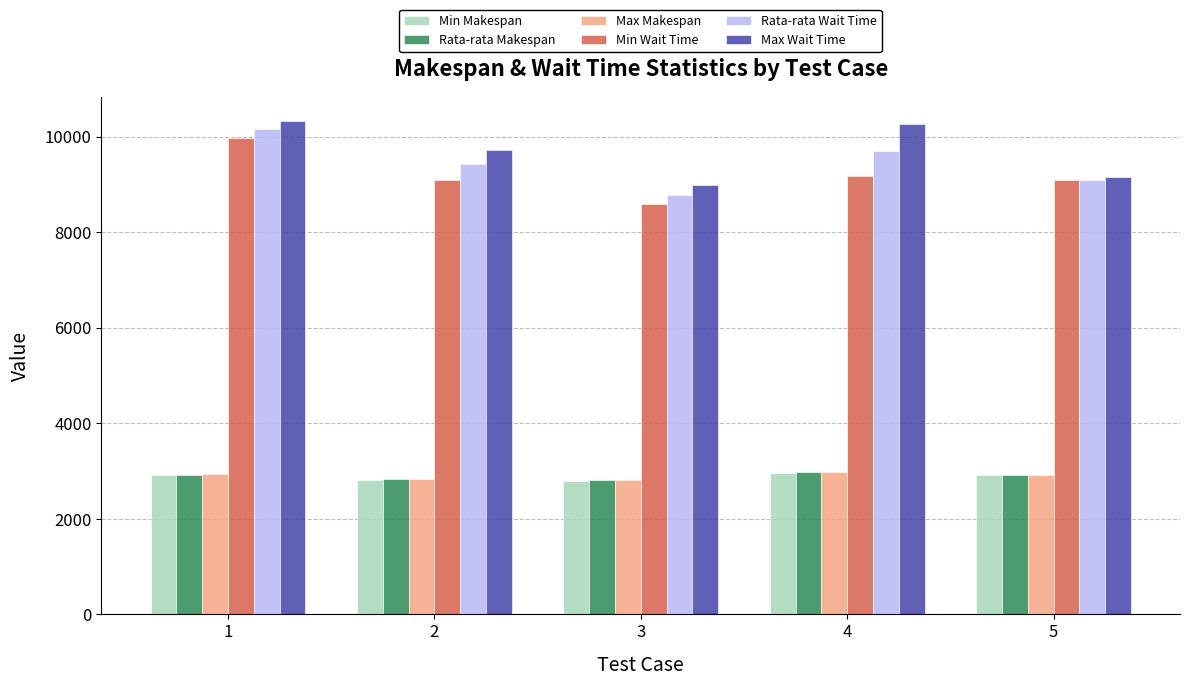

What is the spread (max minus min) of values at 2?

6909.0